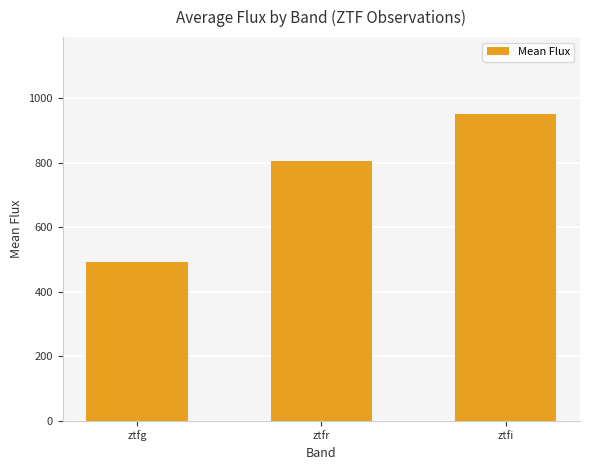

Reading left to right, what are all the values shown in this chart?

492.3	804.9	950.7